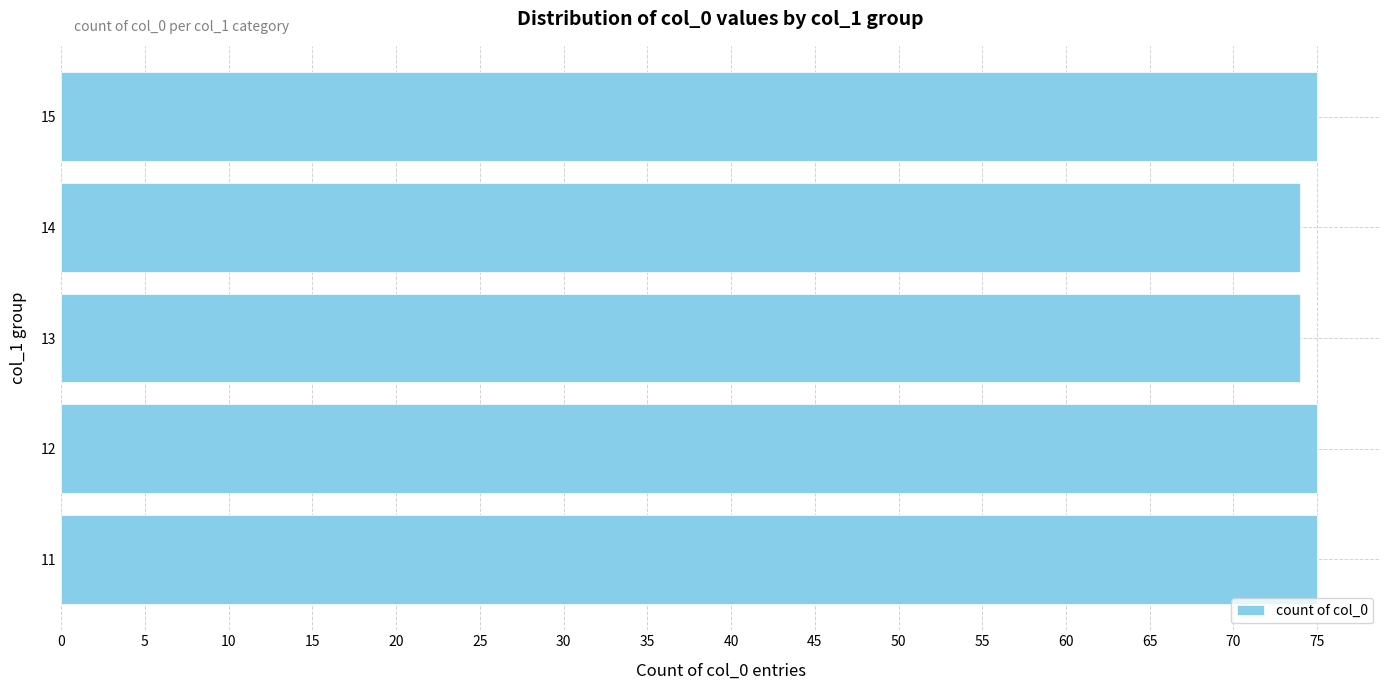

What is the minimum value shown in the chart?

74